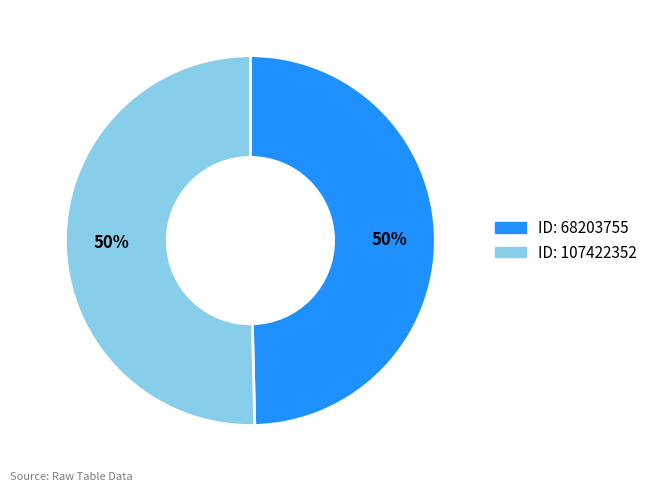

To the nearest percent, what is the average slice percentage?

50%